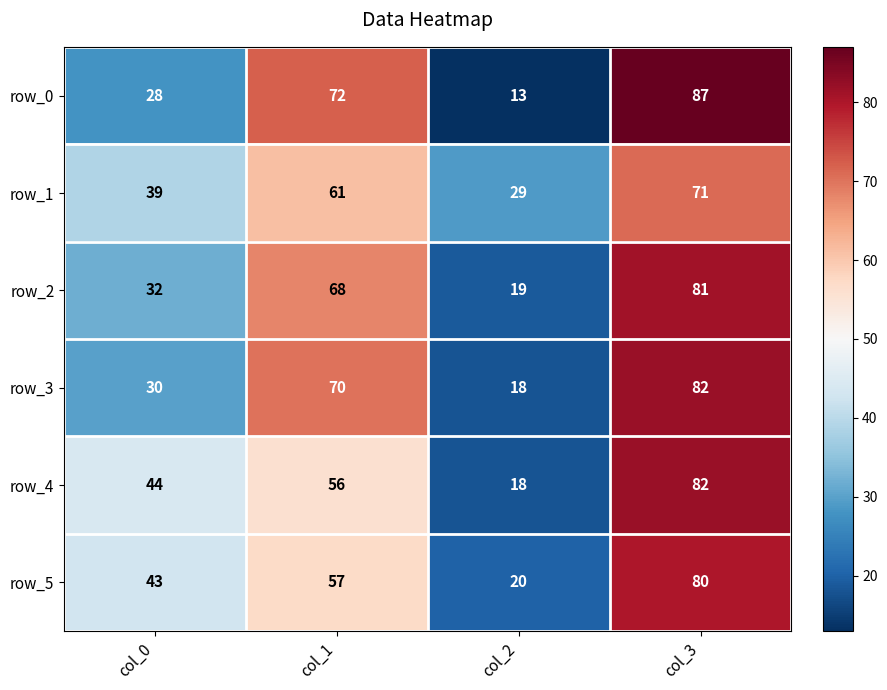

At which category is the sum across all series the highest?

col_3